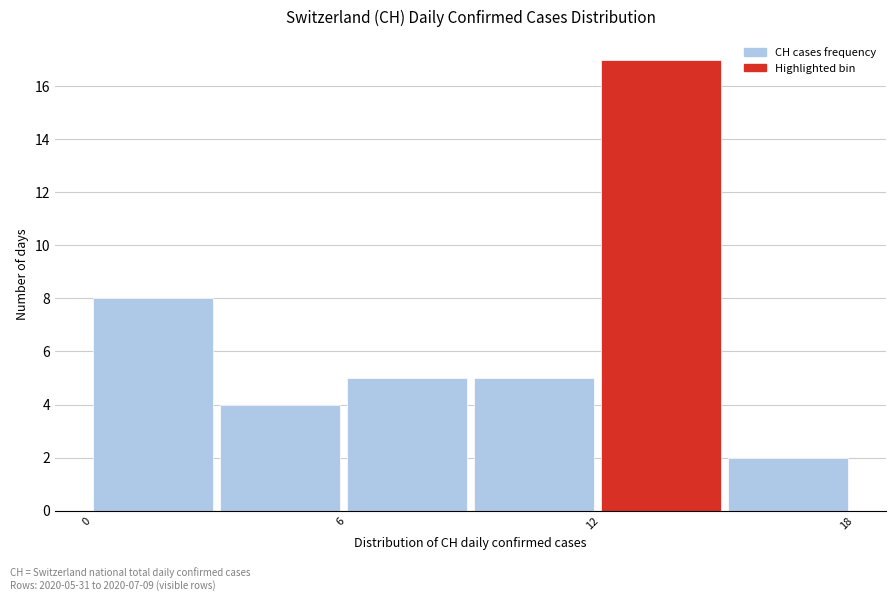

Around what value on the x-axis is the tallest bar? Give the approximate position of its centre, as read against the axis.

13